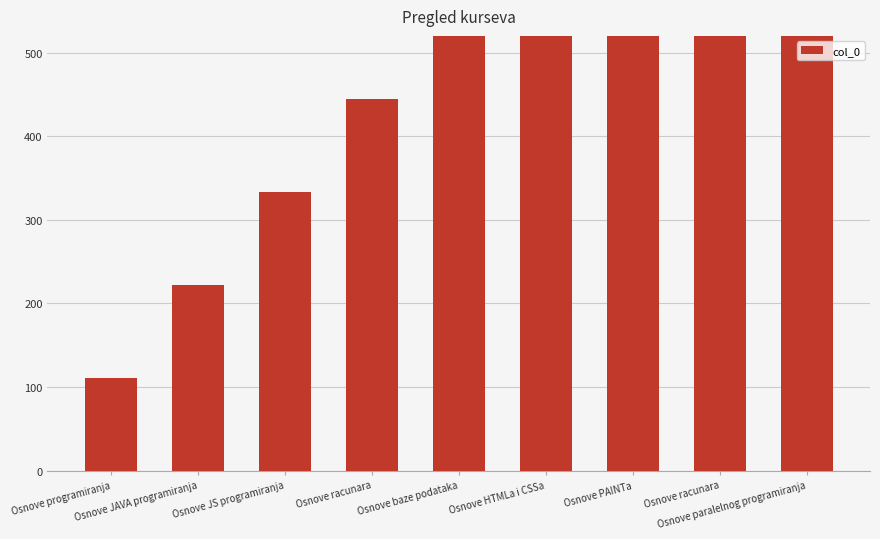

The chart shows a value of 111 at Osnove programiranja. True or false?

True